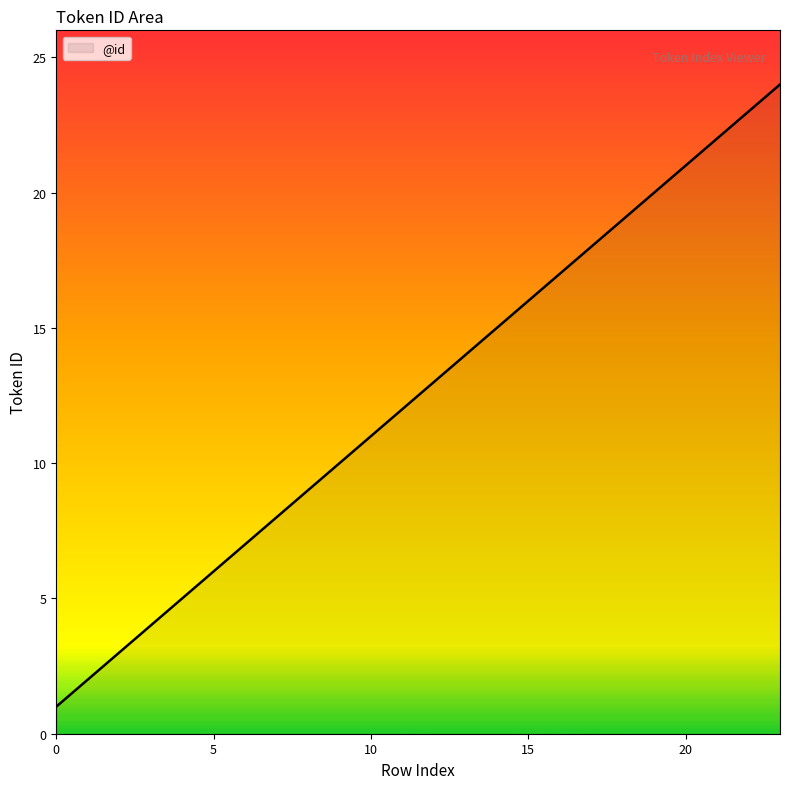

What is the difference between the second highest and second lowest values?

21